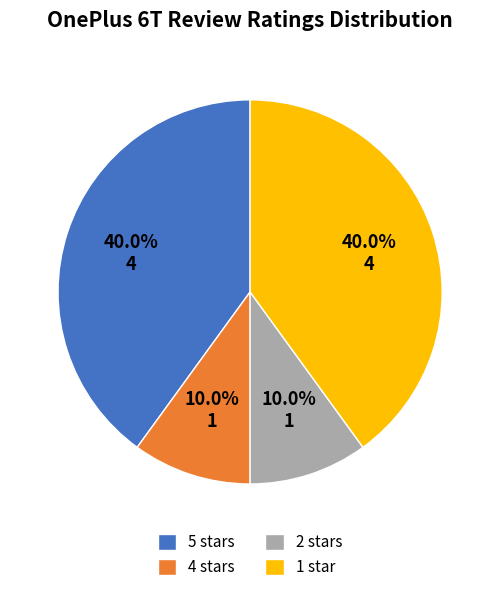

Does 2 stars account for over 50% of the chart?

No